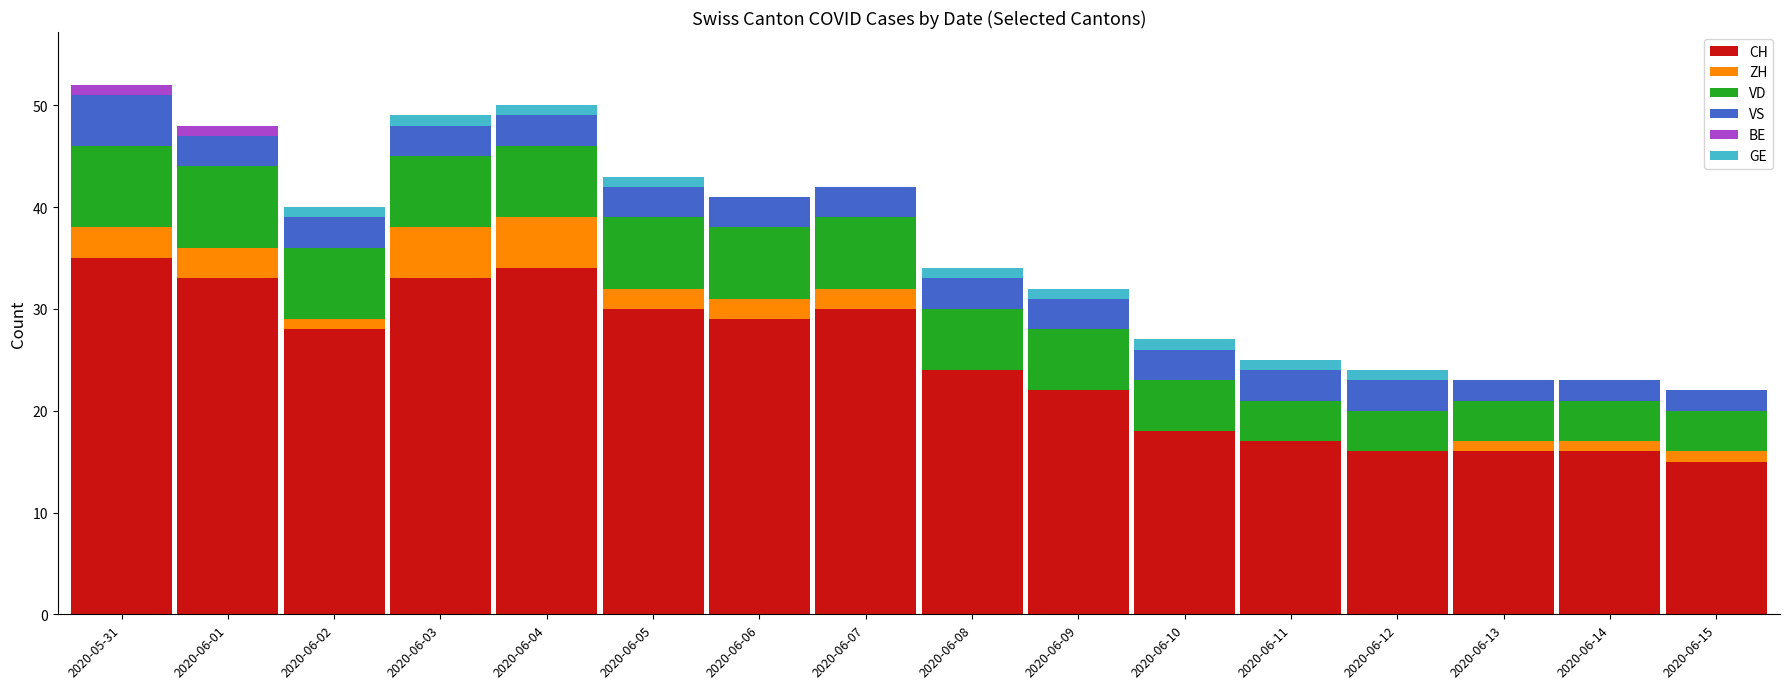

At which label is CH closest to 25?

2020-06-08